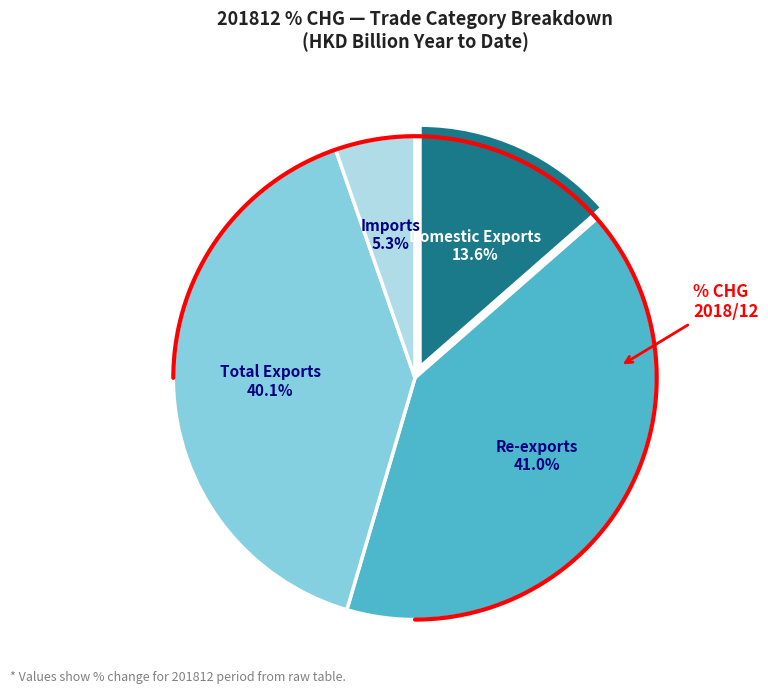

How many slices are in this pie chart?

4